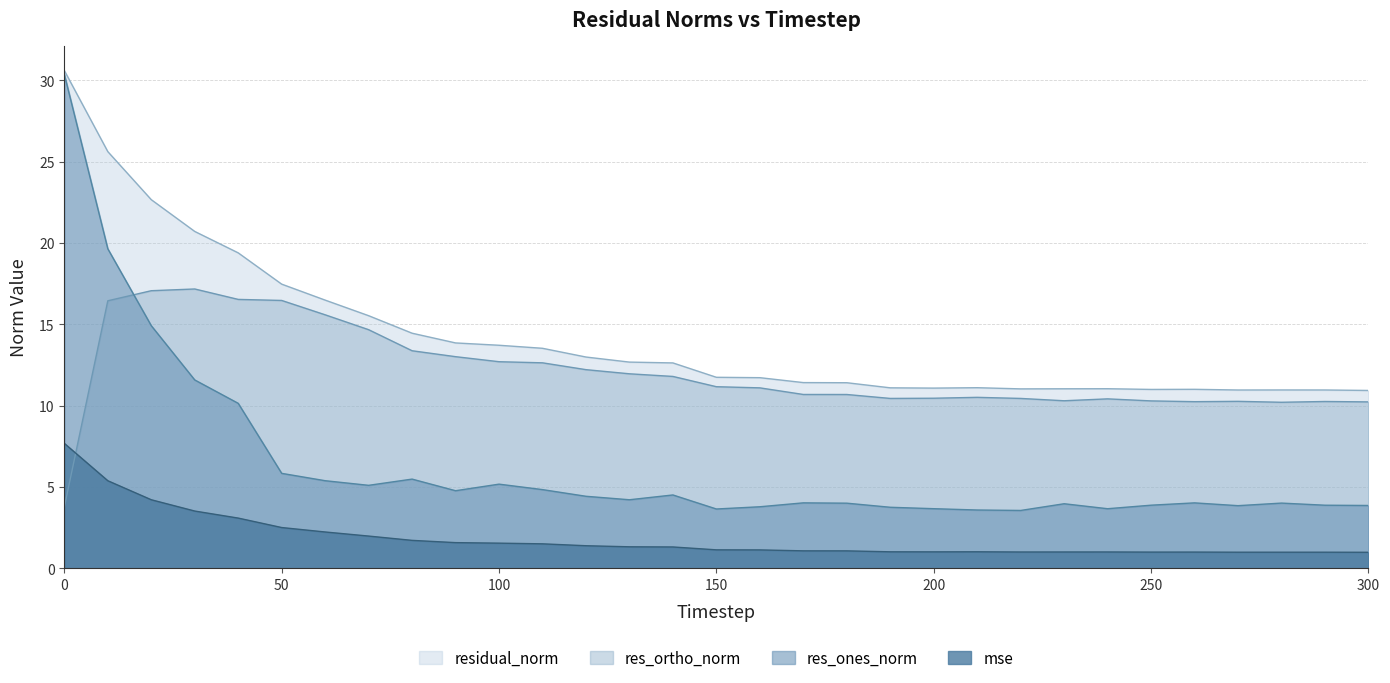

Where do res_ortho_norm and res_ones_norm first cross each other?

10 and 20